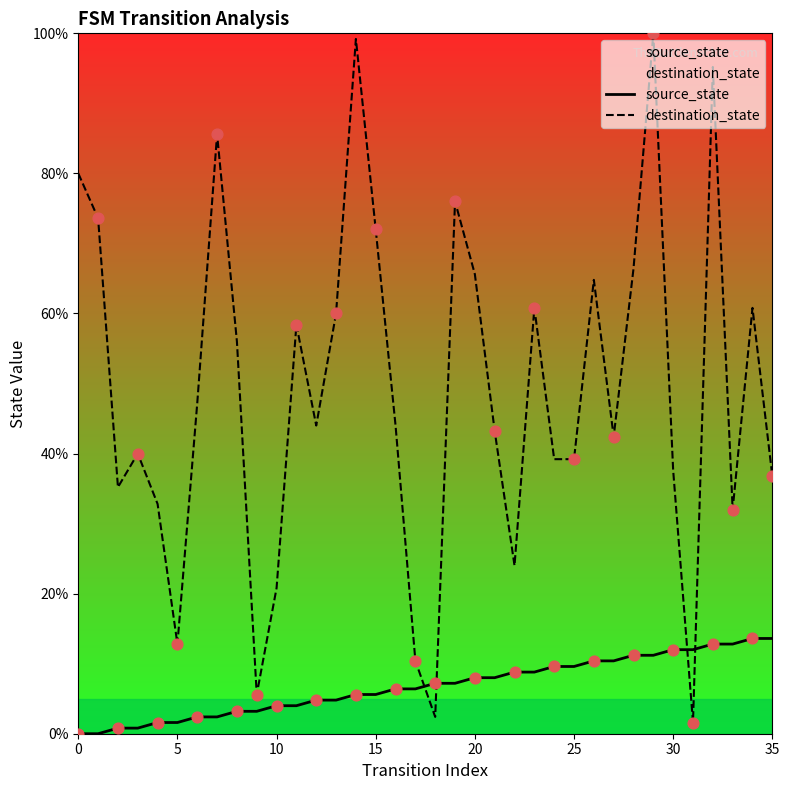

Which series has the largest total across all categories?

destination_state